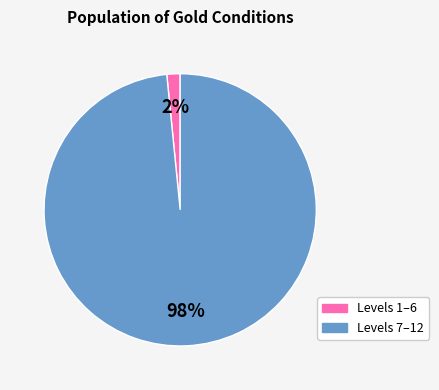

Does any single category account for the majority?

Yes